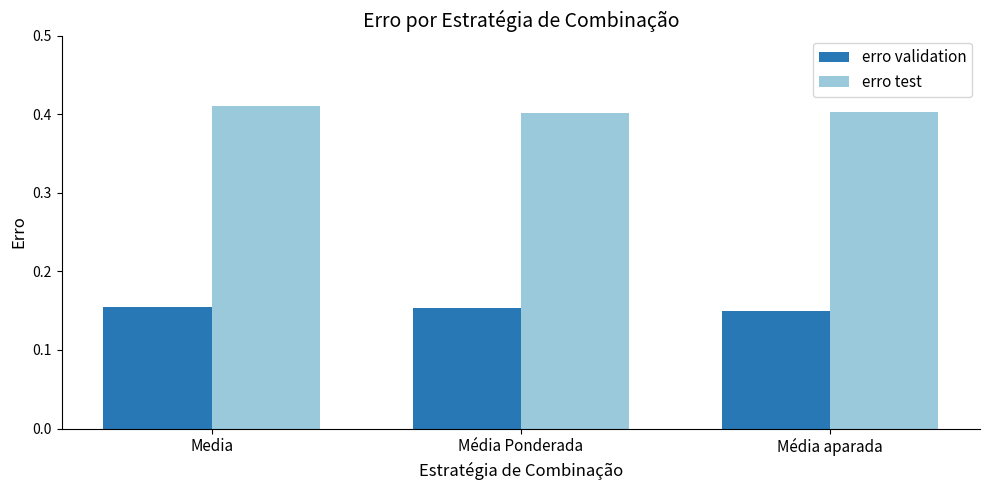

Does the chart contain any negative values?

No